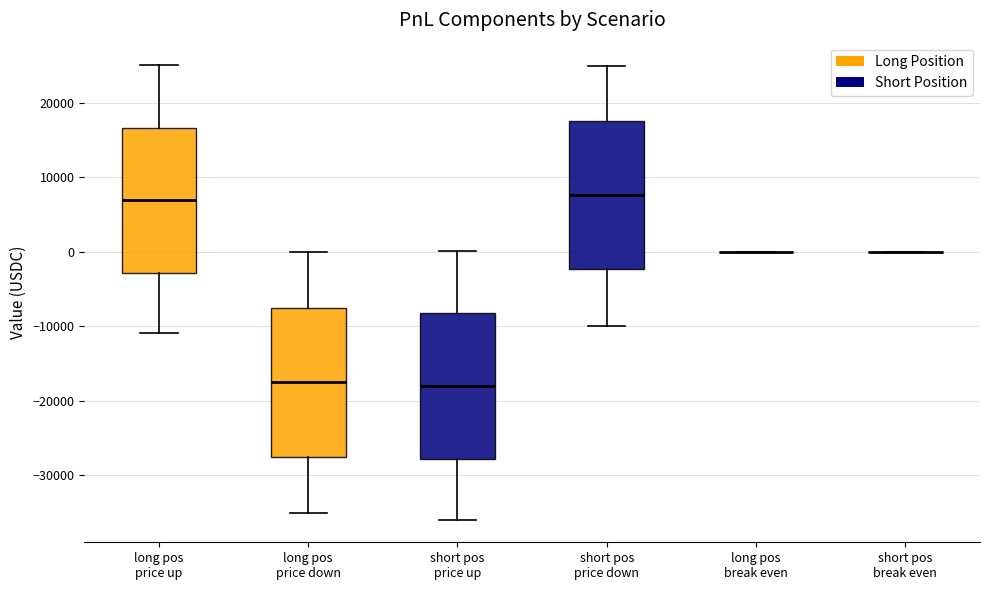

Reading left to right, read every box against the y-axis: the position of its median line, the range the box covers, and the ends of its whiskers. The values are not printed on the chart, so give them approximately, as read against the axis.

long pos price up: median 7000, box -3000 to 17000, whiskers -11000 to 25000
long pos price down: median -18000, box -28000 to -8000, whiskers -35000 to 0
short pos price up: median -18000, box -28000 to -8000, whiskers -36000 to 0
short pos price down: median 8000, box -2000 to 18000, whiskers -10000 to 25000
long pos break even: box collapsed to a line at 0, whiskers 0 to 0
short pos break even: box collapsed to a line at 0, whiskers 0 to 0